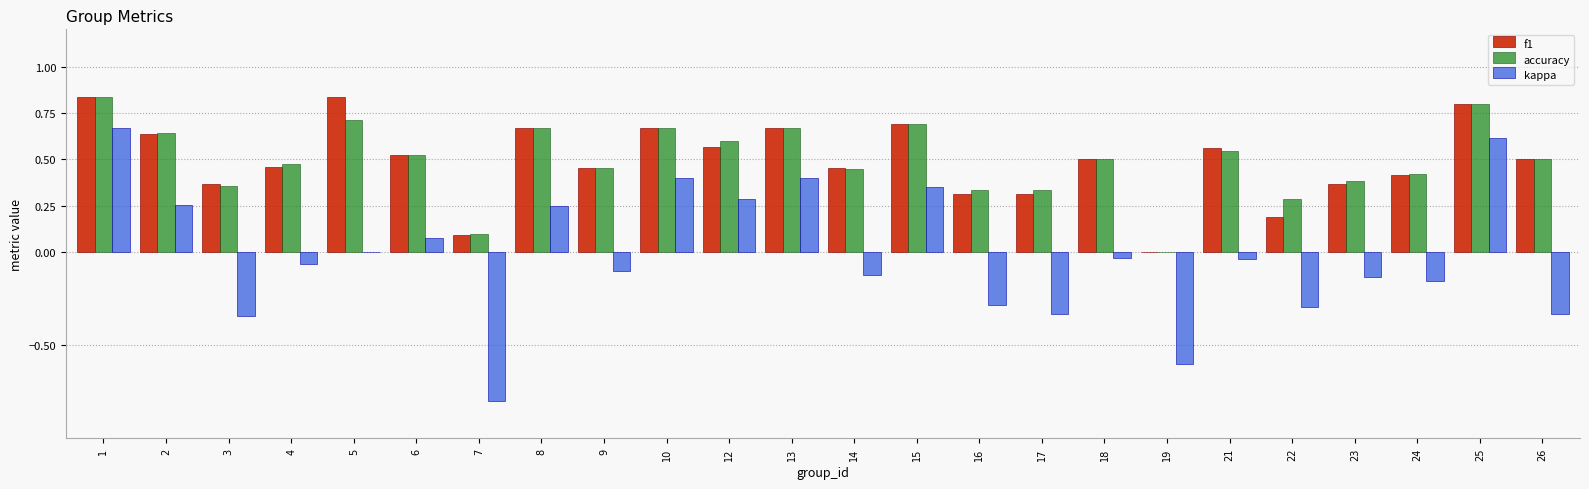

How many groups of bars are there?

24